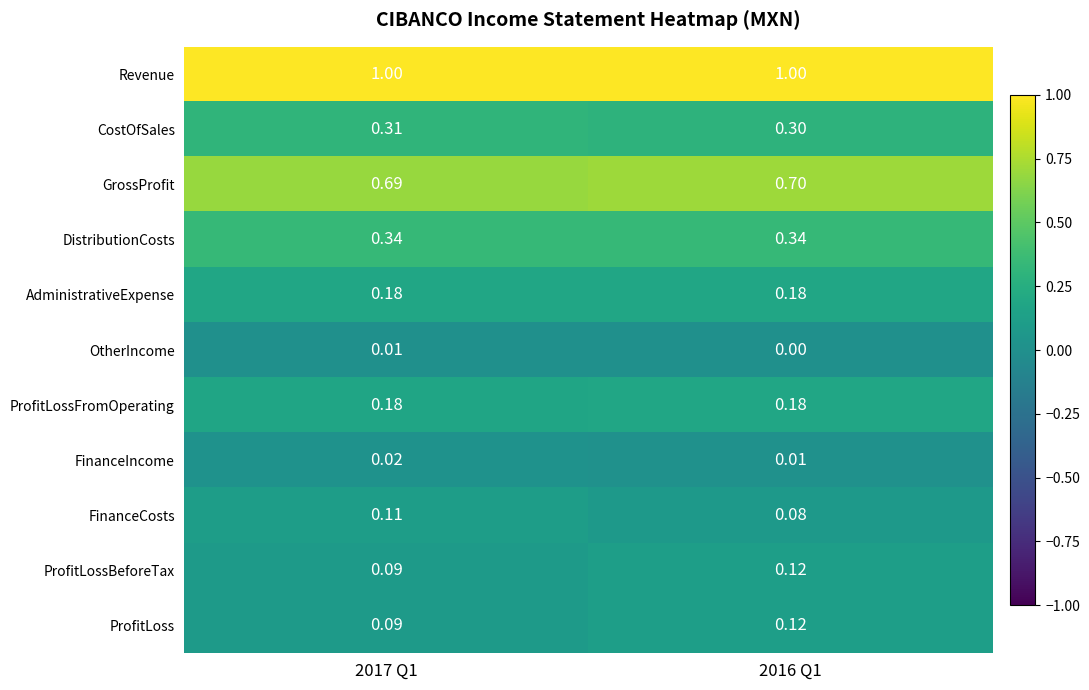

Which series has the largest total across all categories?

Revenue